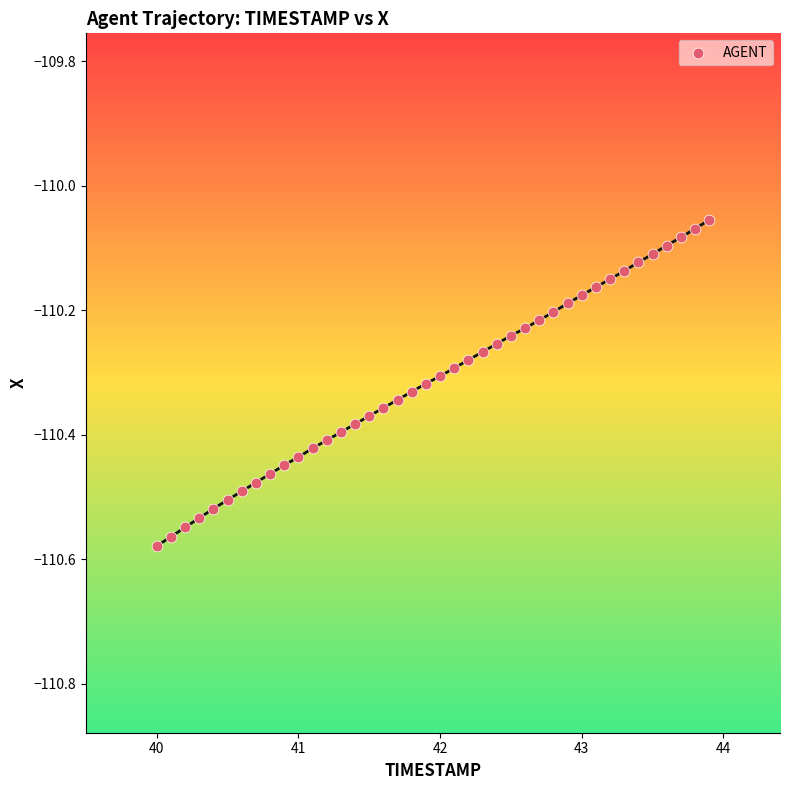

What is the range of X values (max minus min)?

3.9